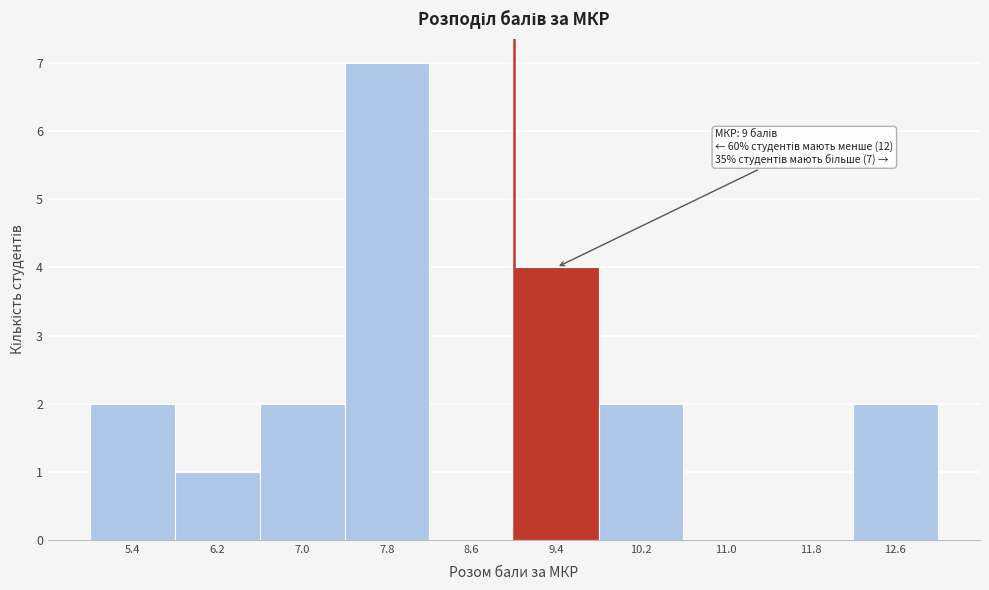

Which range on the x-axis has the tallest bar?

7.4 to 8.2